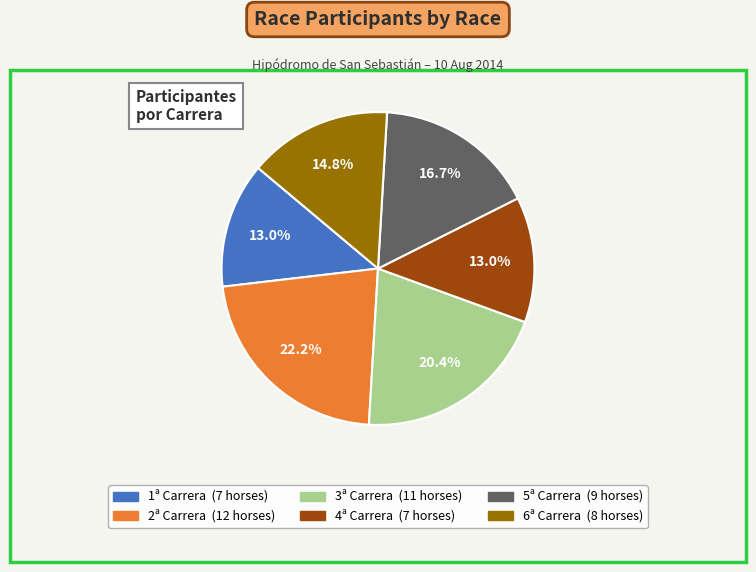

To the nearest percent, what is the average slice percentage?

17%